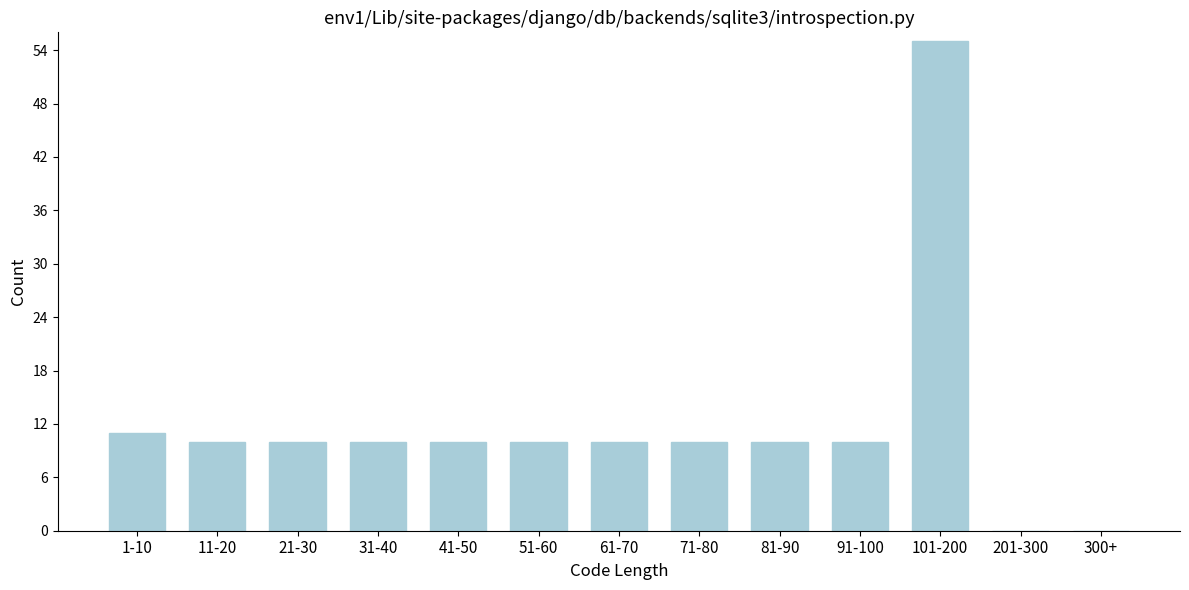

Reading right to left, list all the values displayed in this chart.

300+=0	201-300=0	101-200=55	91-100=10	81-90=10	71-80=10	61-70=10	51-60=10	41-50=10	31-40=10	21-30=10	11-20=10	1-10=11